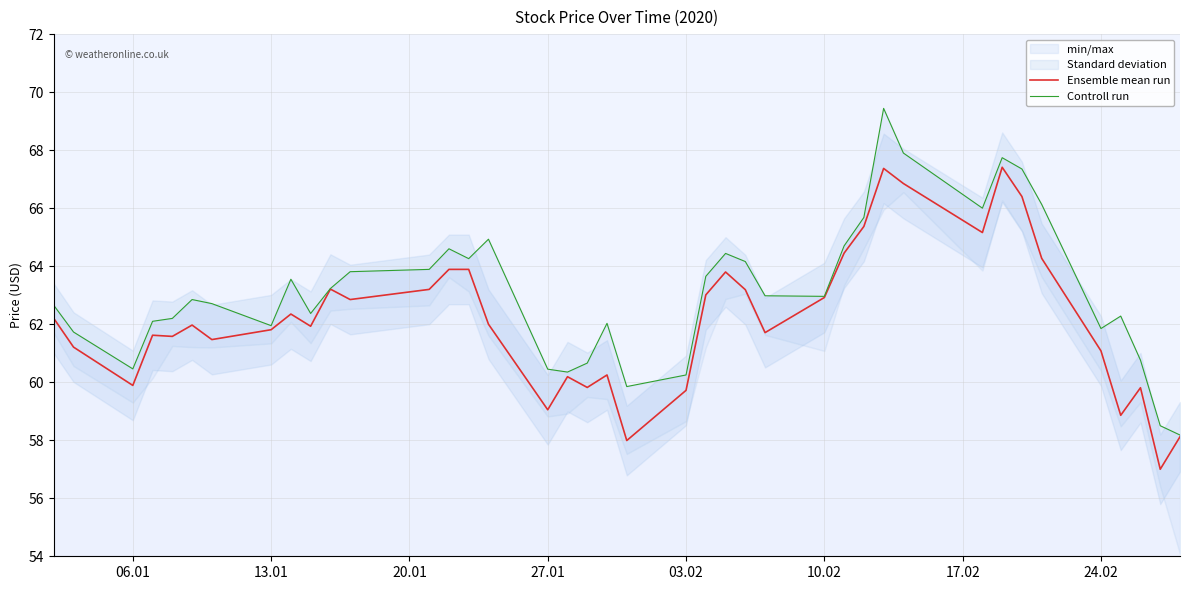

What is the difference between the maximum and second lowest values in the Controll run series?

10.9